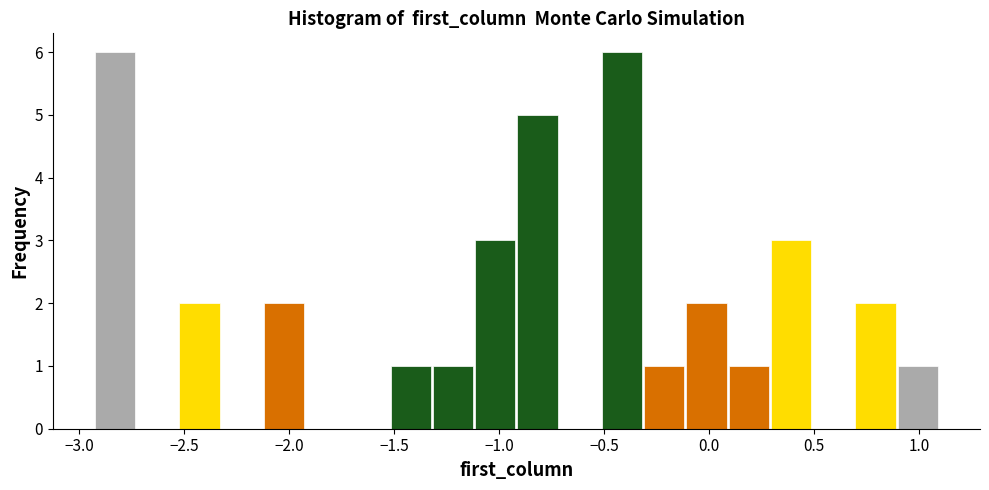

Reading left to right, transcribe this chart: for each bar, give the range it covers on the x-axis and its height. Neither the bar edges nor the heights are printed on the chart, so give them approximately, as read against the axes.

-2.95 to -2.75: 6
-2.75 to -2.55: 0
-2.55 to -2.35: 2
-2.35 to -2.15: 0
-2.15 to -1.90: 2
-1.90 to -1.70: 0
-1.70 to -1.50: 0
-1.50 to -1.30: 1
-1.30 to -1.10: 1
-1.10 to -0.90: 3
-0.90 to -0.70: 5
-0.70 to -0.50: 0
-0.50 to -0.30: 6
-0.30 to -0.10: 1
-0.10 to 0.10: 2
0.10 to 0.30: 1
0.30 to 0.50: 3
0.50 to 0.70: 0
0.70 to 0.90: 2
0.90 to 1.10: 1